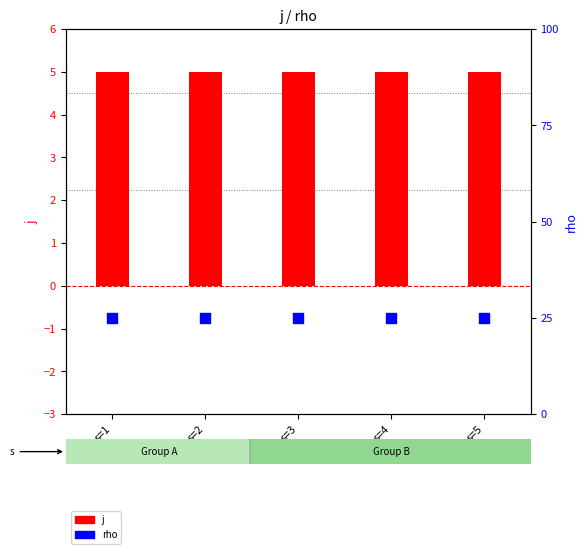

Which series has the largest total across all categories?

j